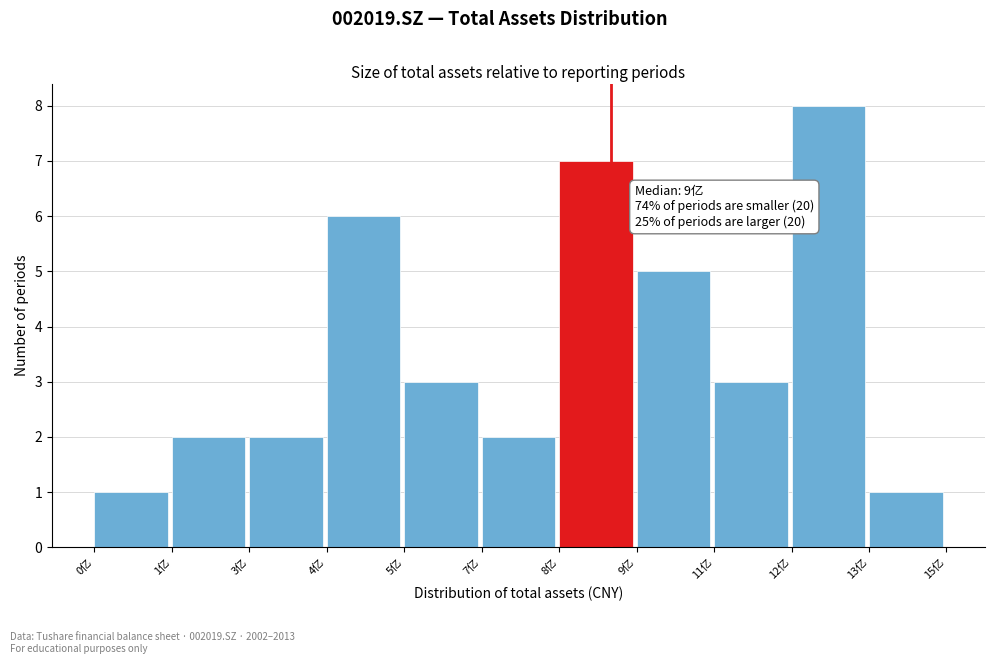

Reading left to right, transcribe all the data shown in this chart.

0亿=1	1亿=2	3亿=2	4亿=6	5亿=3	7亿=2	8亿=7	9亿=5	11亿=3	12亿=8	13亿=1